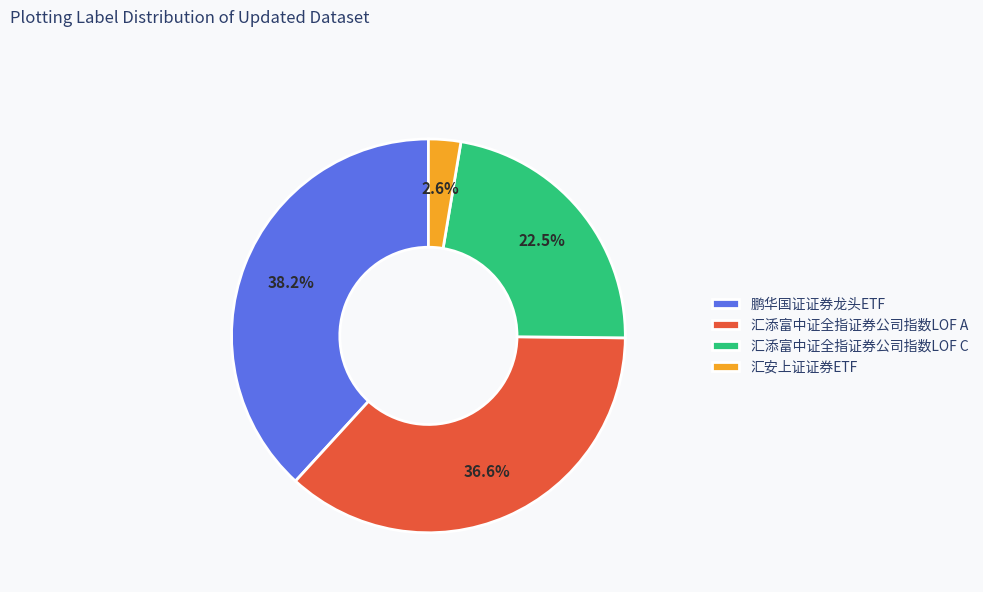

What is the ratio of the value at 汇添富中证全指证券公司指数LOF C to the value at 汇添富中证全指证券公司指数LOF A?

0.6